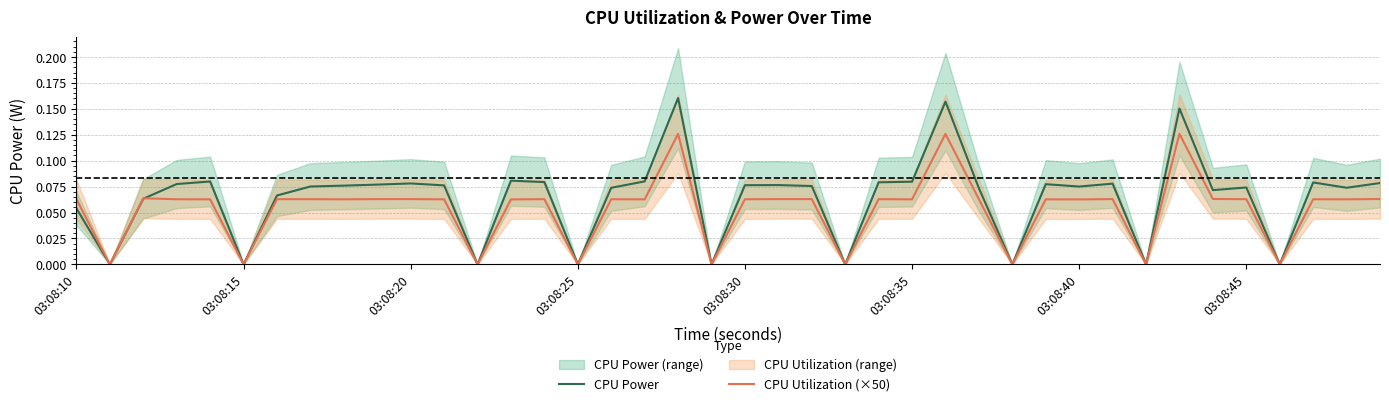

In CPU Power, how many points are lower than both neighbors (excluding endpoints)?

12